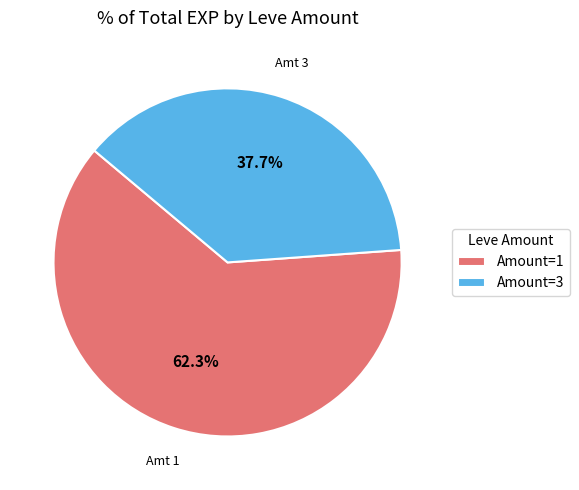

What is the largest slice in the pie chart?

Amount=1